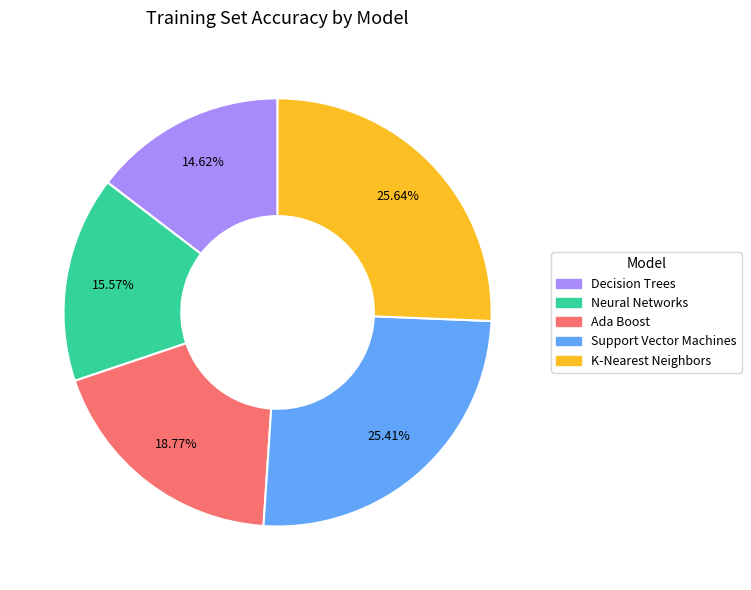

Does any single category account for the majority?

No